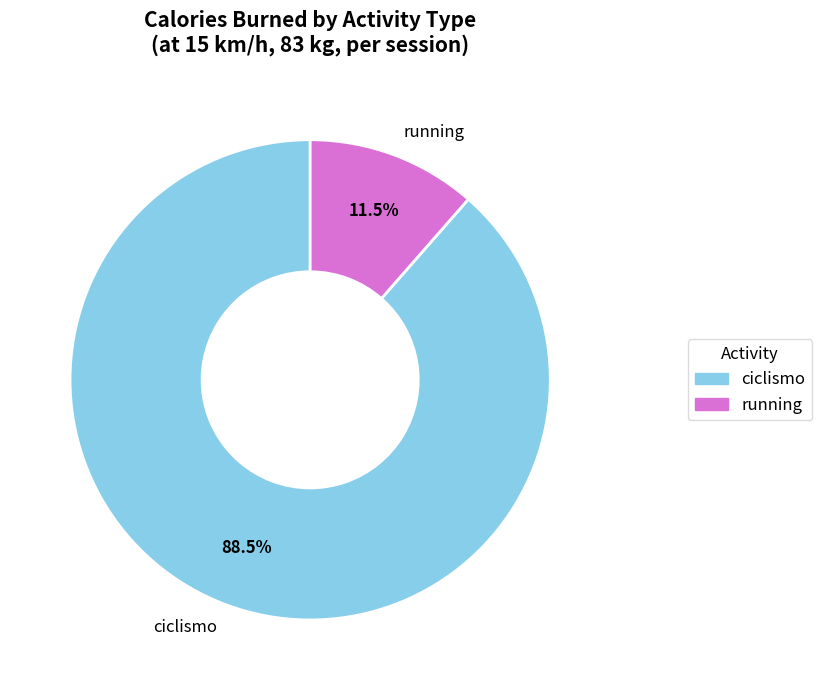

Which has a higher value, running or ciclismo?

ciclismo